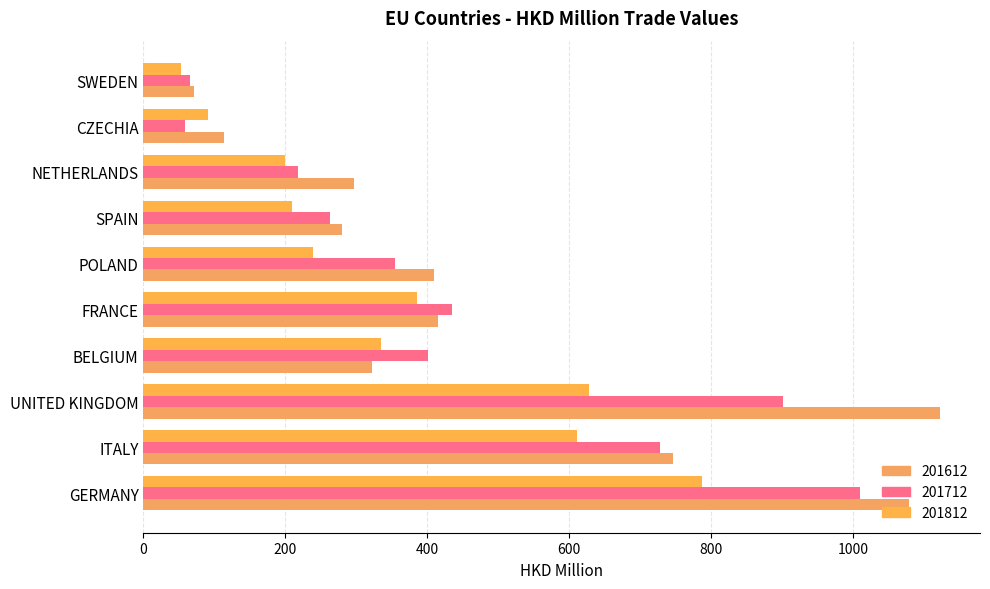

What is the sum of the 201712 values at SPAIN and UNITED KINGDOM?

1163.8